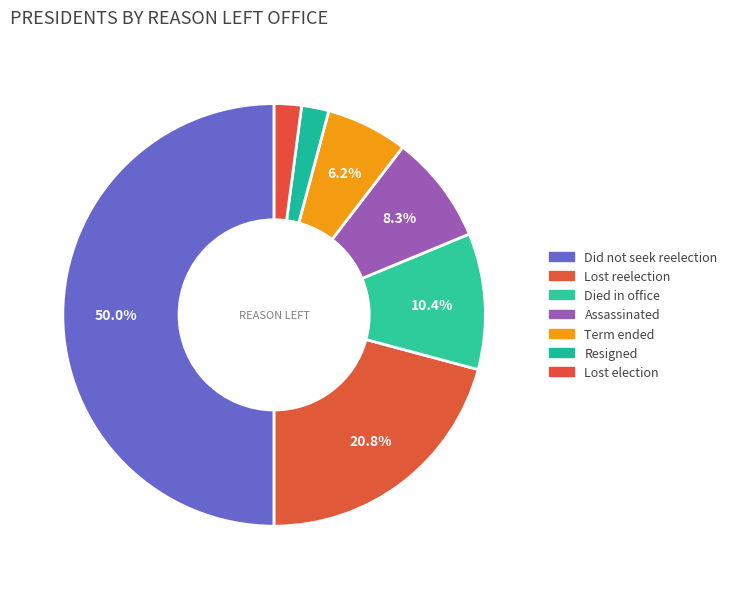

How many slices are in this pie chart?

7